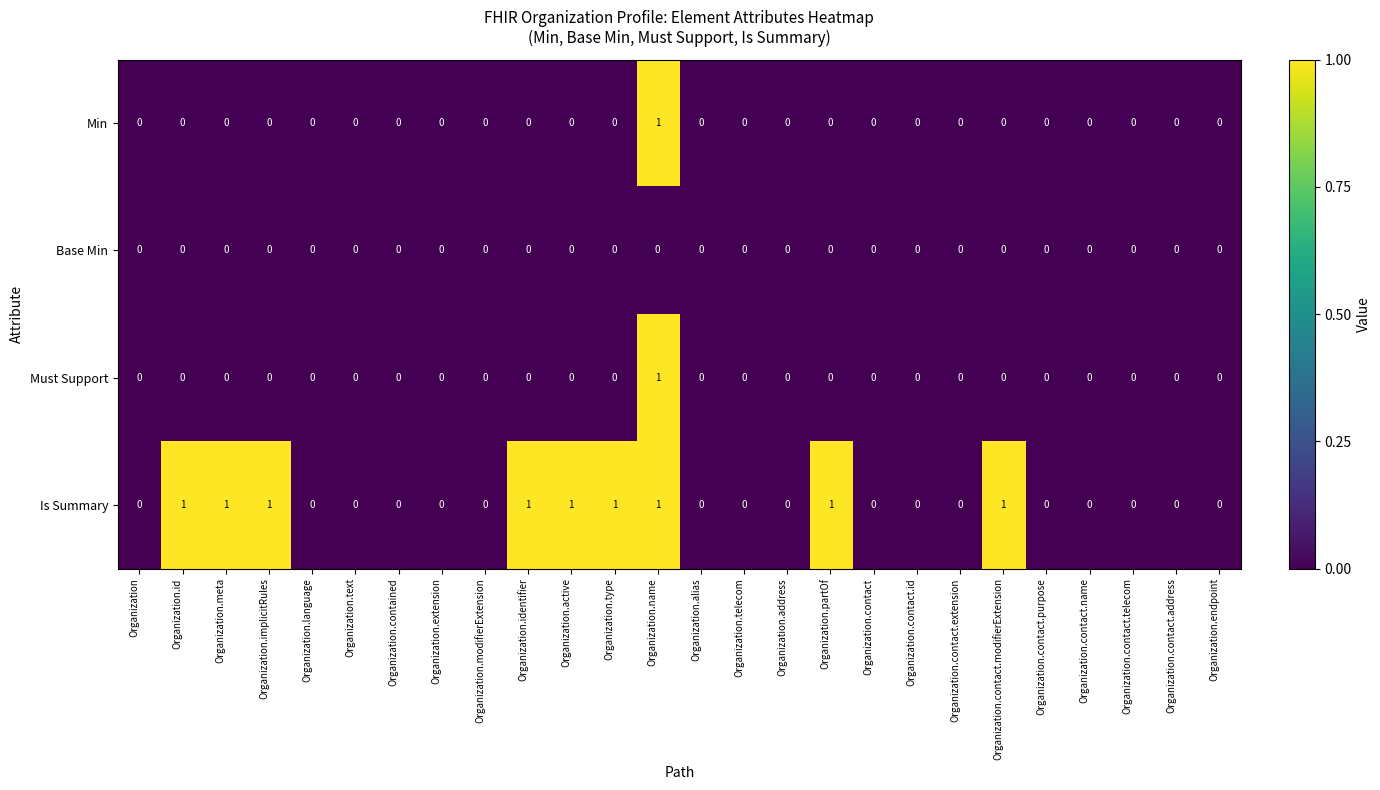

Which series changed the most between Organization.extension and Organization.active?

Is Summary